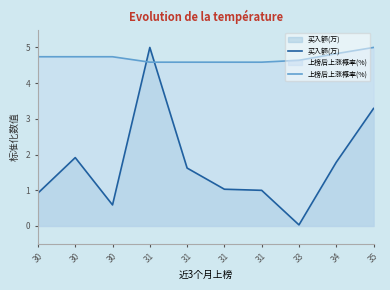

At which category does 买入额(万) reach its first local peak?

30